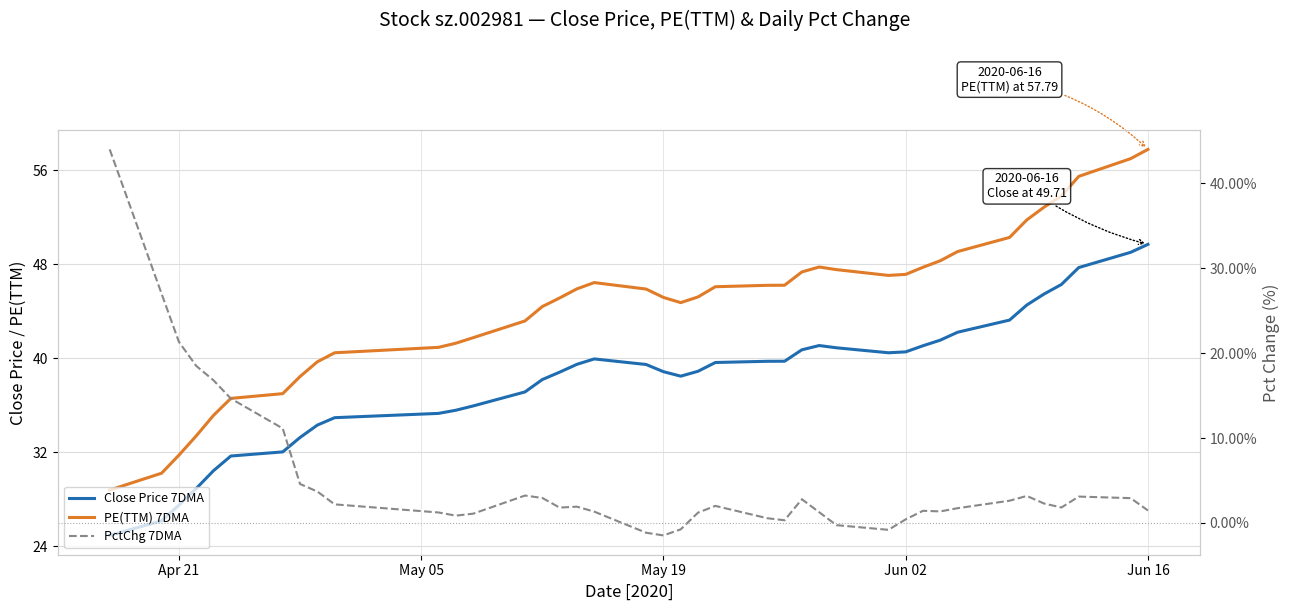

The PE(TTM) 7DMA series shows 30.6 at 37. True or false?

False